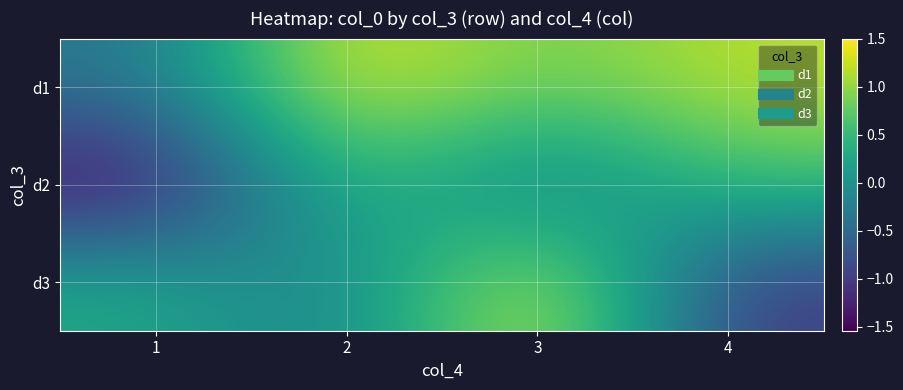

Reading left to right, list all the values displayed in this chart.

d1: 1=-0.3	2=1.4	3=0.8	4=1.2
d2: 1=-1.5	2=0.6	3=-0.4	4=0.6
d3: 1=0.3	2=-0.3	3=1.5	4=-1.0